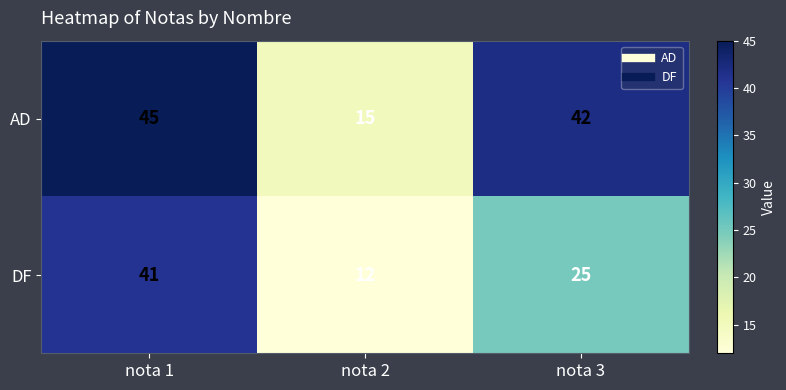

Between nota 2 and nota 3, which series saw the biggest shift?

AD